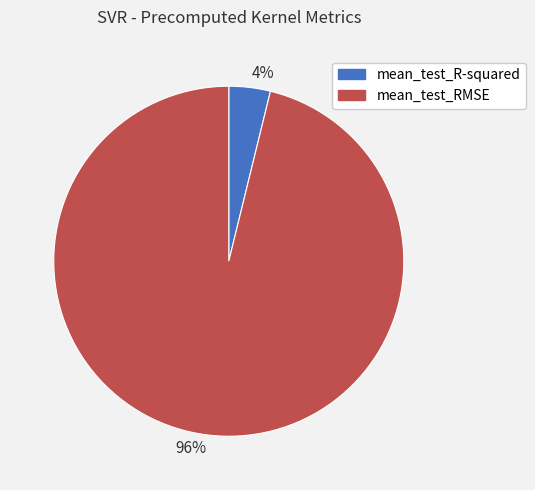

Which slice is the smallest?

4%